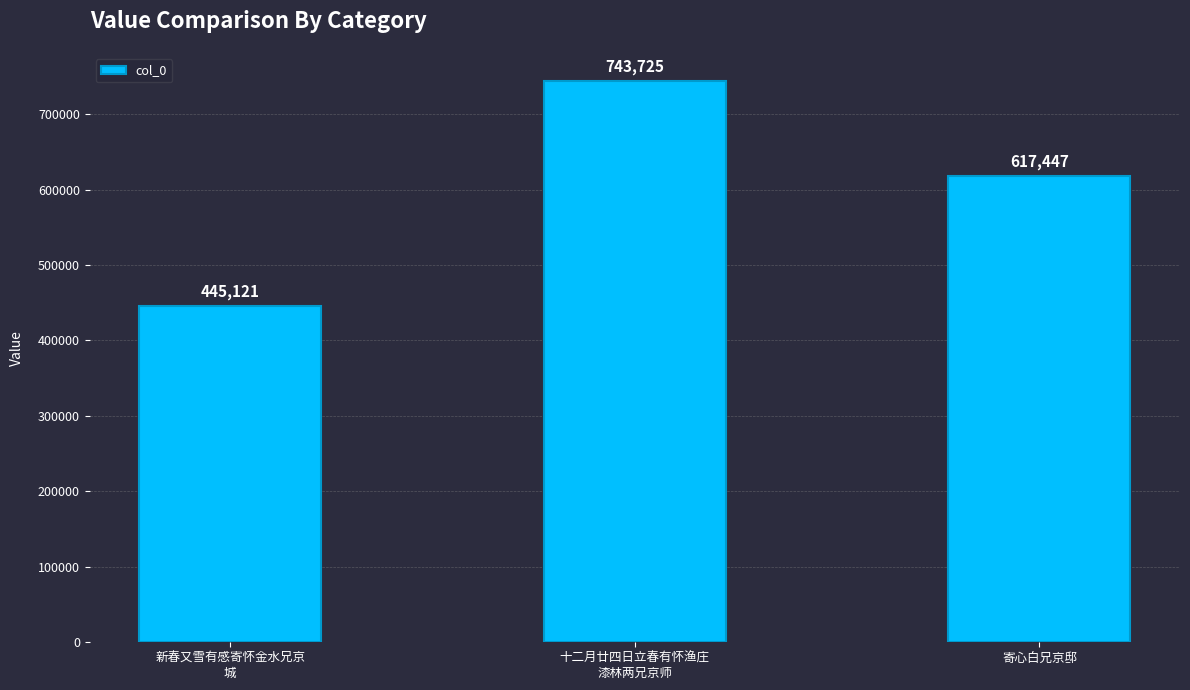

What is the value of the 1st bar from the left?

445121